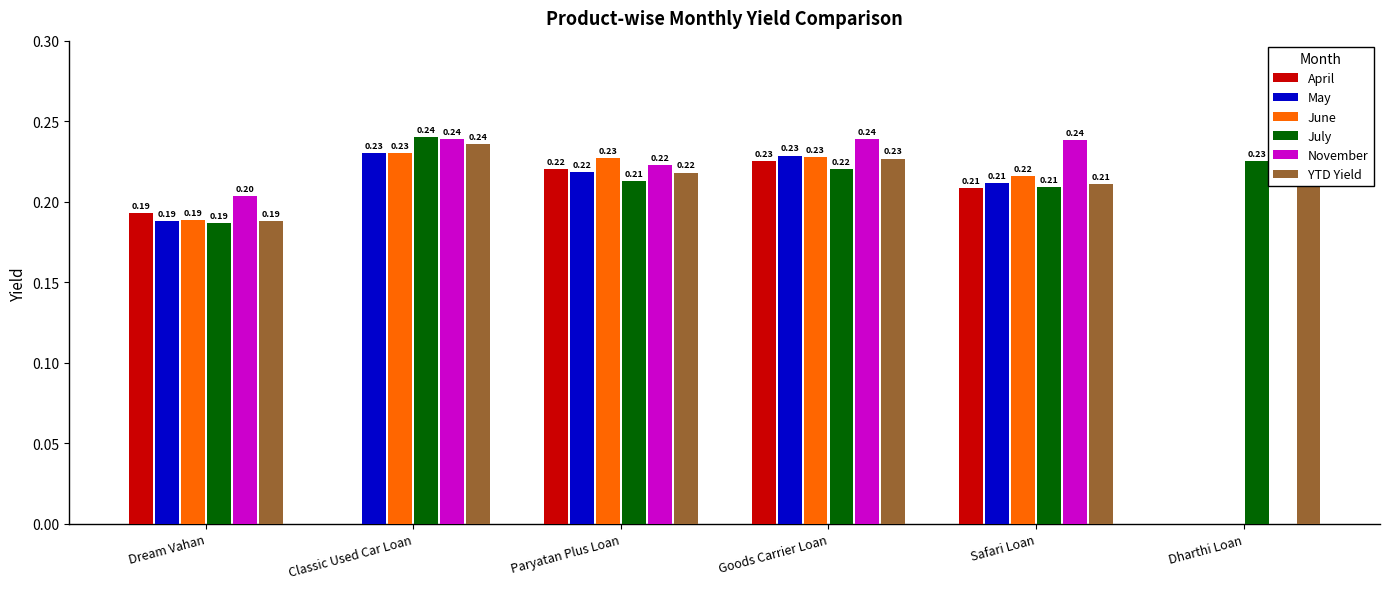

How many groups of bars are there?

6